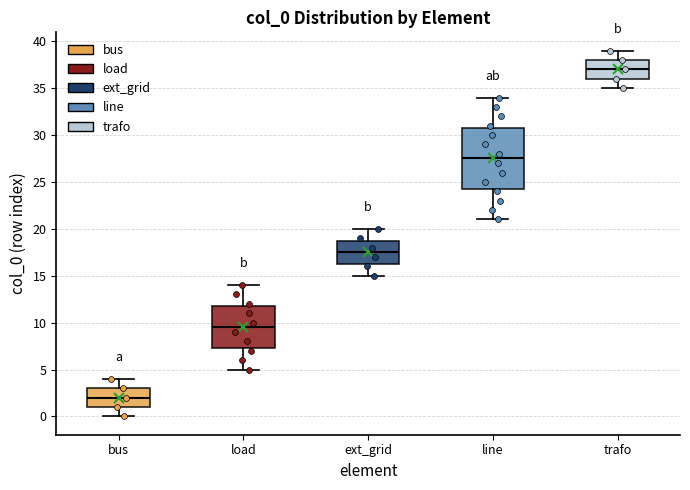

Reading left to right, read every box against the y-axis: the position of its median line, the range the box covers, and the ends of its whiskers. The values are not printed on the chart, so give them approximately, as read against the axis.

bus: median 2.0, box 1.0 to 3.0, whiskers 0.0 to 4.0
load: median 9.5, box 7.5 to 12.0, whiskers 5.0 to 14.0
ext_grid: median 17.5, box 16.5 to 19.0, whiskers 15.0 to 20.0
line: median 27.5, box 24.5 to 31.0, whiskers 21.0 to 34.0
trafo: median 37.0, box 36.0 to 38.0, whiskers 35.0 to 39.0